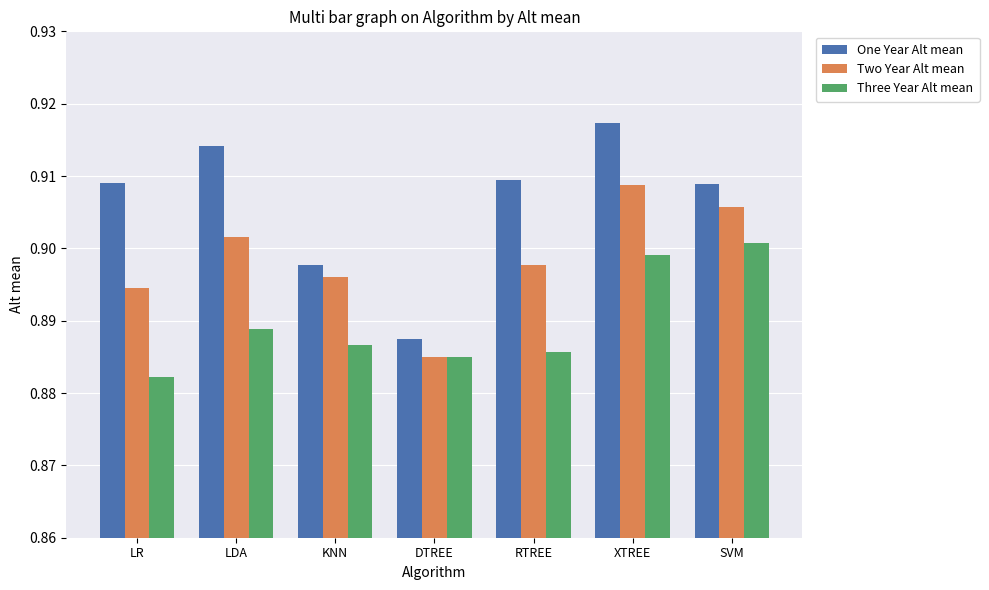

True or false: Two Year Alt mean has a value of 0.4 at LDA.

False